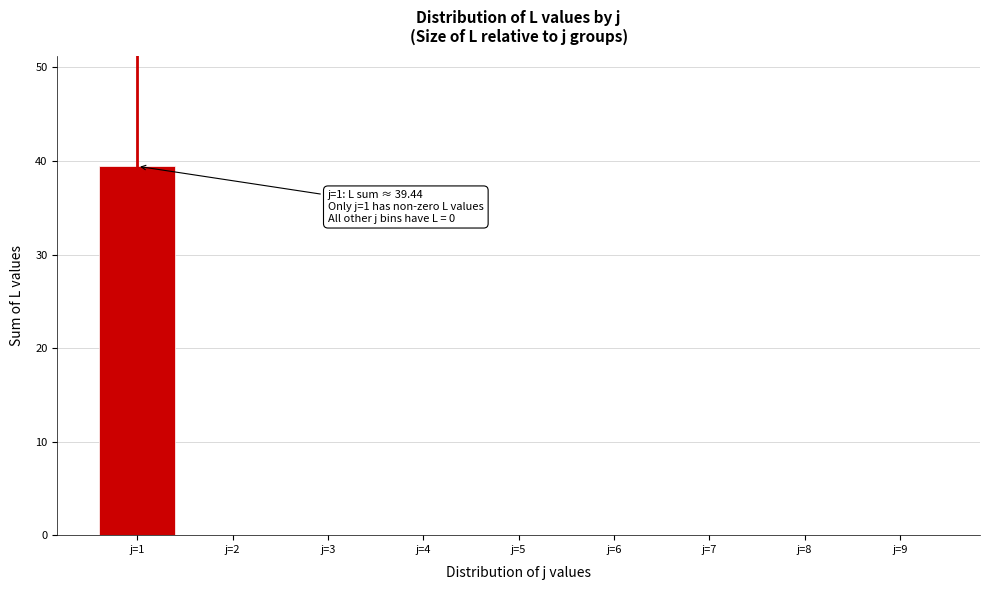

Reading left to right, list all the values displayed in this chart.

j=1=39.4	j=2=0.0	j=3=0.0	j=4=0.0	j=5=0.0	j=6=0.0	j=7=0.0	j=8=0.0	j=9=0.0